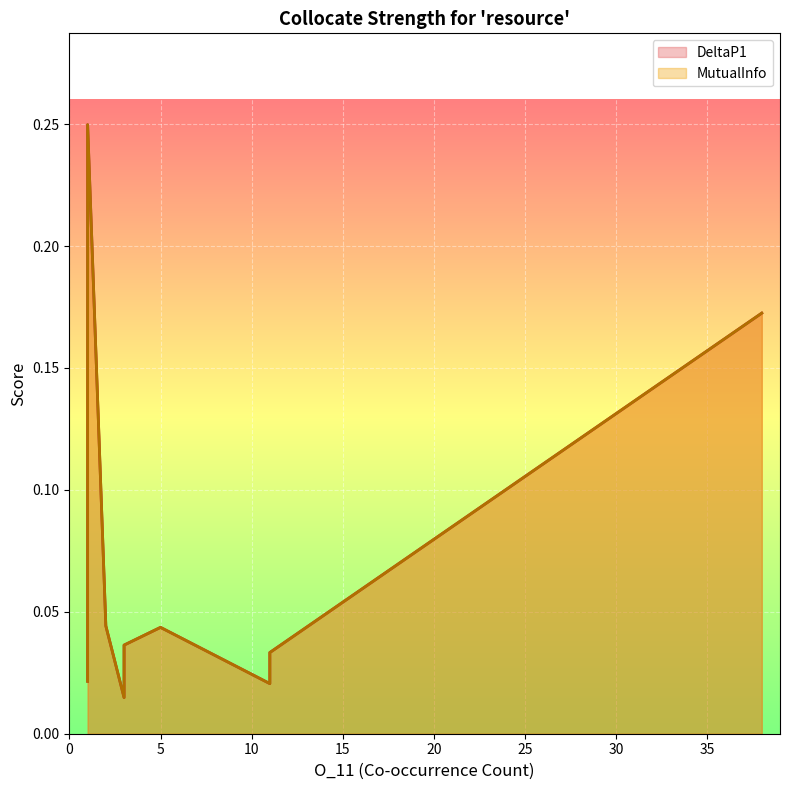

True or false: MutualInfo and DeltaP1 intersect in this chart.

False